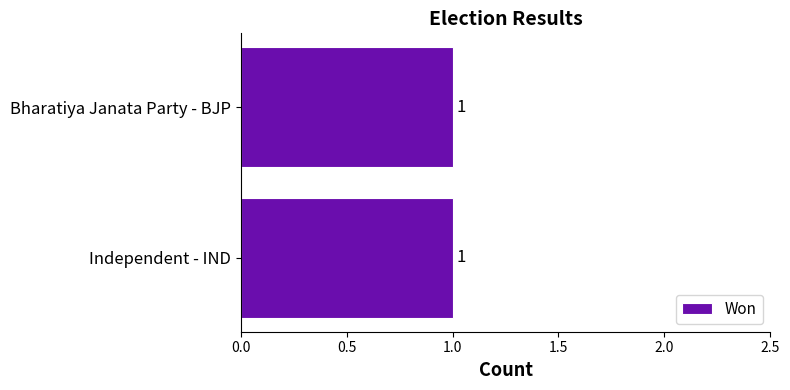

Is it true that Won equals 1 at Bharatiya Janata Party - BJP?

True